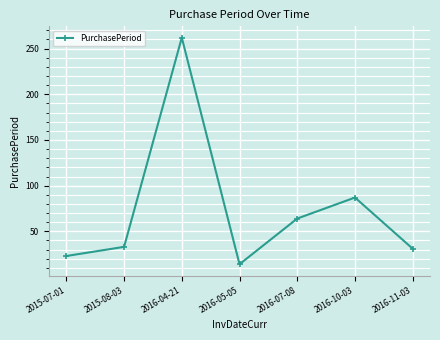

Reading left to right, transcribe all the data shown in this chart.

23	33	262	14	64	87	31